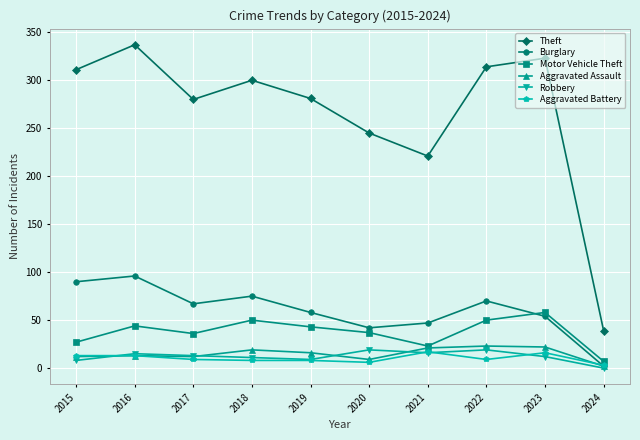

The value of Burglary at 2022 is 70. True or false?

True